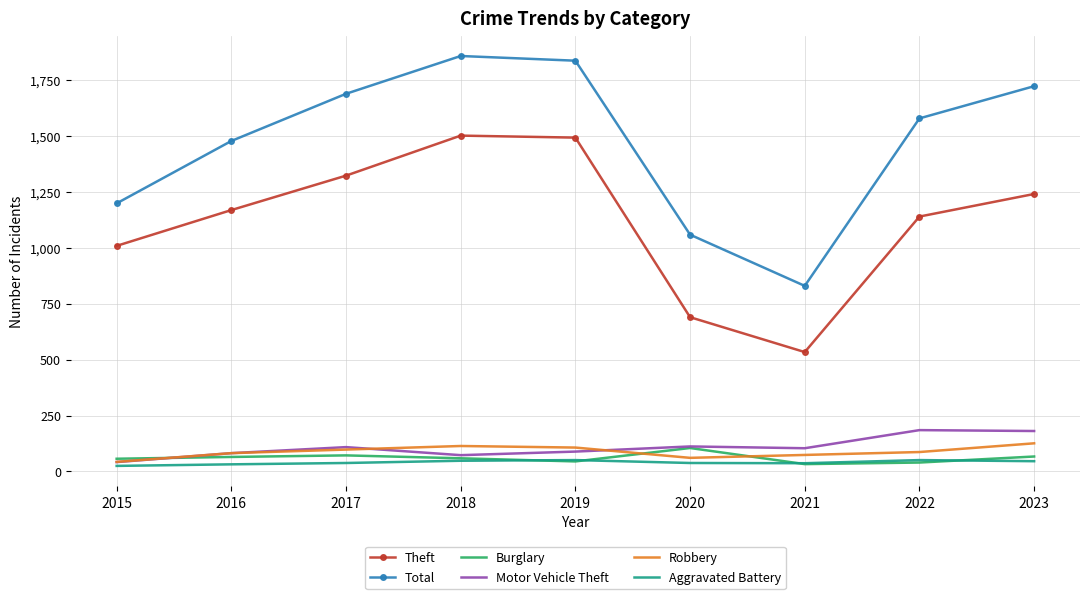

True or false: Total and Theft intersect in this chart.

False